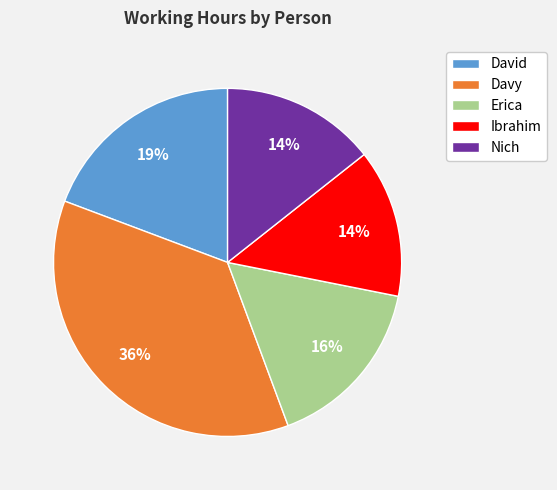

The Nich slice represents 20% of the pie. True or false?

False